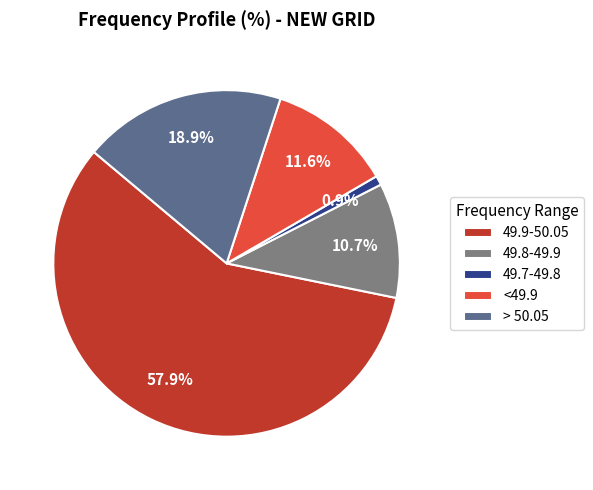

Is there a majority slice in this chart?

Yes